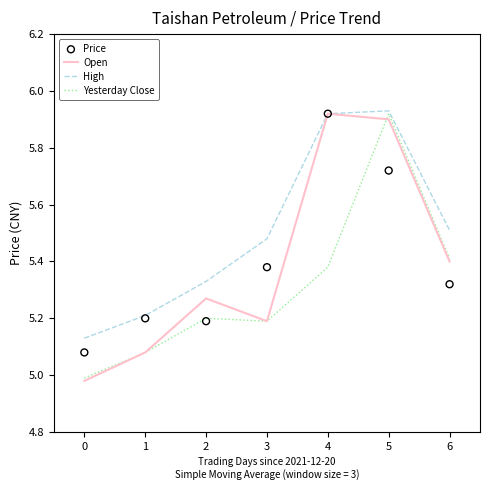

At how many categories does at least one series exceed 5?

7